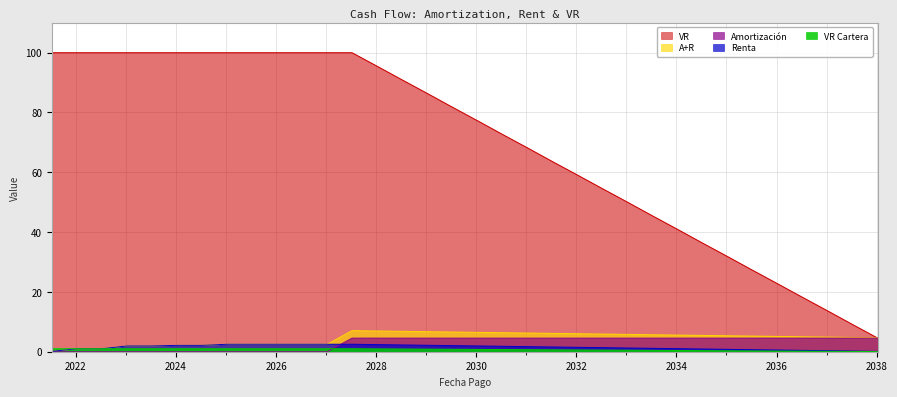

Reading right to left, what are all the values shown in this chart?

Amortización: 4.5	4.5	4.5	4.5	4.5	4.5	4.5	4.5	4.5	4.5	4.5	4.5	4.5	4.5	4.5	4.5	4.5	4.5	4.5	4.5	4.5	4.5	0.0	0.0	0.0	0.0	0.0	0.0	0.0	0.0	0.0	0.0	0.0	0.0
Renta: 0.1	0.2	0.3	0.5	0.6	0.7	0.8	0.9	1.0	1.1	1.2	1.4	1.5	1.6	1.7	1.8	1.9	2.0	2.2	2.3	2.4	2.5	2.5	2.5	2.5	2.5	2.5	2.1	2.1	1.9	1.9	1.0	1.0	0.1
A+R: 4.7	4.8	4.9	5.0	5.1	5.2	5.3	5.5	5.6	5.7	5.8	5.9	6.0	6.1	6.2	6.4	6.5	6.6	6.7	6.8	6.9	7.0	2.5	2.5	2.5	2.5	2.5	2.1	2.1	1.9	1.9	1.0	1.0	0.1
VR: 4.6	9.1	13.6	18.2	22.7	27.3	31.8	36.4	40.9	45.5	50.0	54.5	59.1	63.6	68.2	72.7	77.3	81.8	86.4	90.9	95.5	100.0	100.0	100.0	100.0	100.0	100.0	100.0	100.0	100.0	100.0	100.0	100.0	100.0
VR Cartera: 0.0	0.1	0.1	0.2	0.2	0.3	0.3	0.4	0.4	0.5	0.5	0.5	0.6	0.6	0.7	0.7	0.8	0.8	0.9	0.9	1.0	1.0	1.0	1.0	1.0	1.0	1.0	1.0	1.0	1.0	1.0	1.0	1.0	1.0